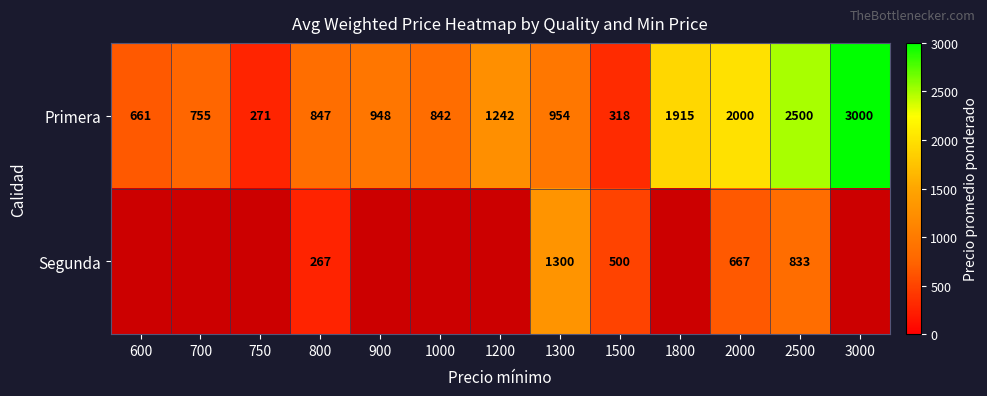

How many series are shown in this chart?

2